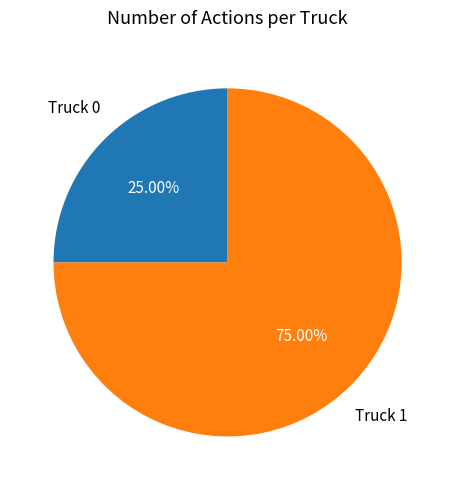

To the nearest percent, what portion does Truck 0 represent?

25%